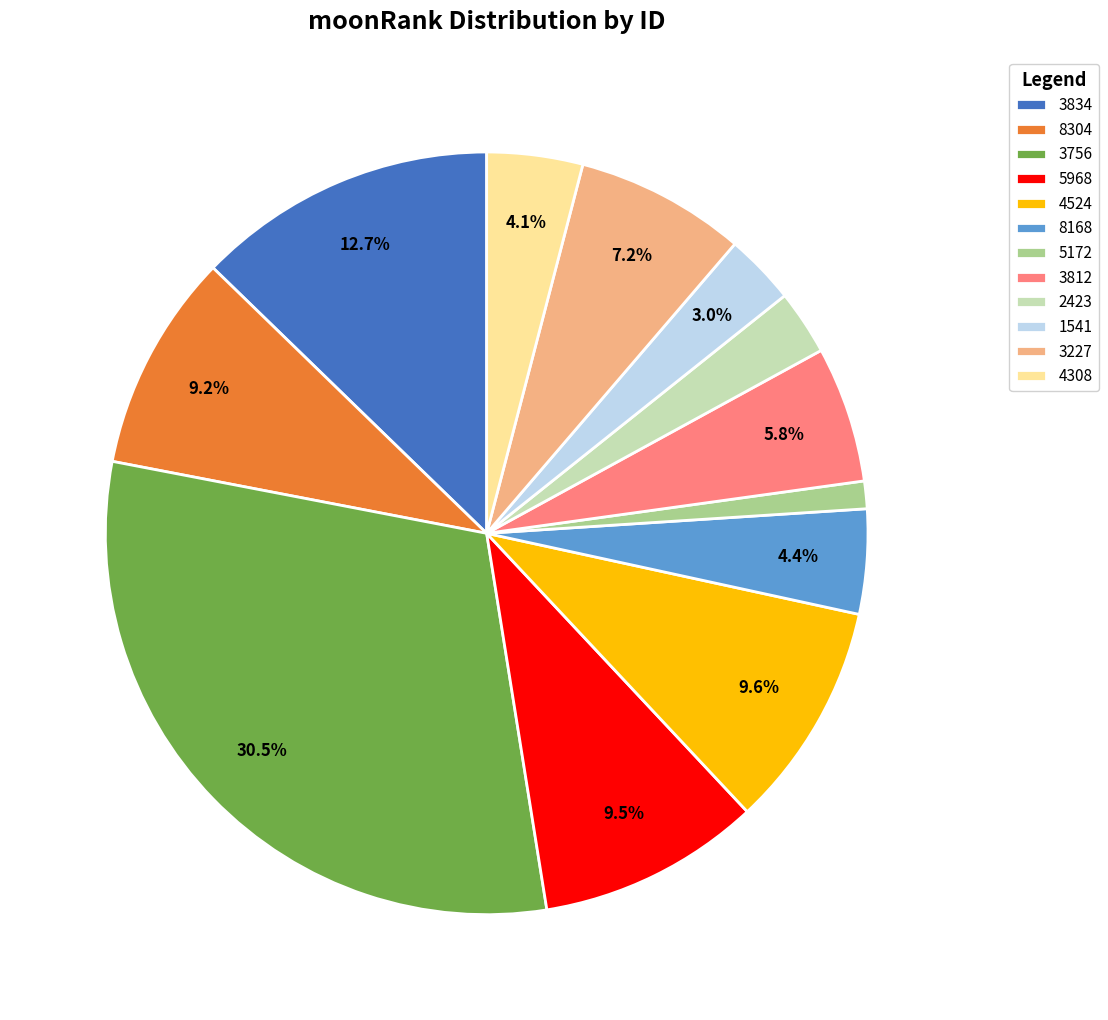

What percentage is the 8168 slice, to the nearest percent?

4%